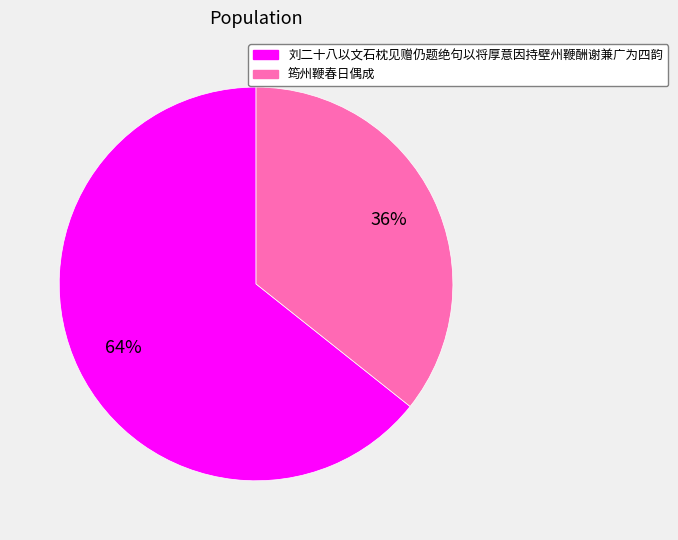

How many slices are in this pie chart?

2